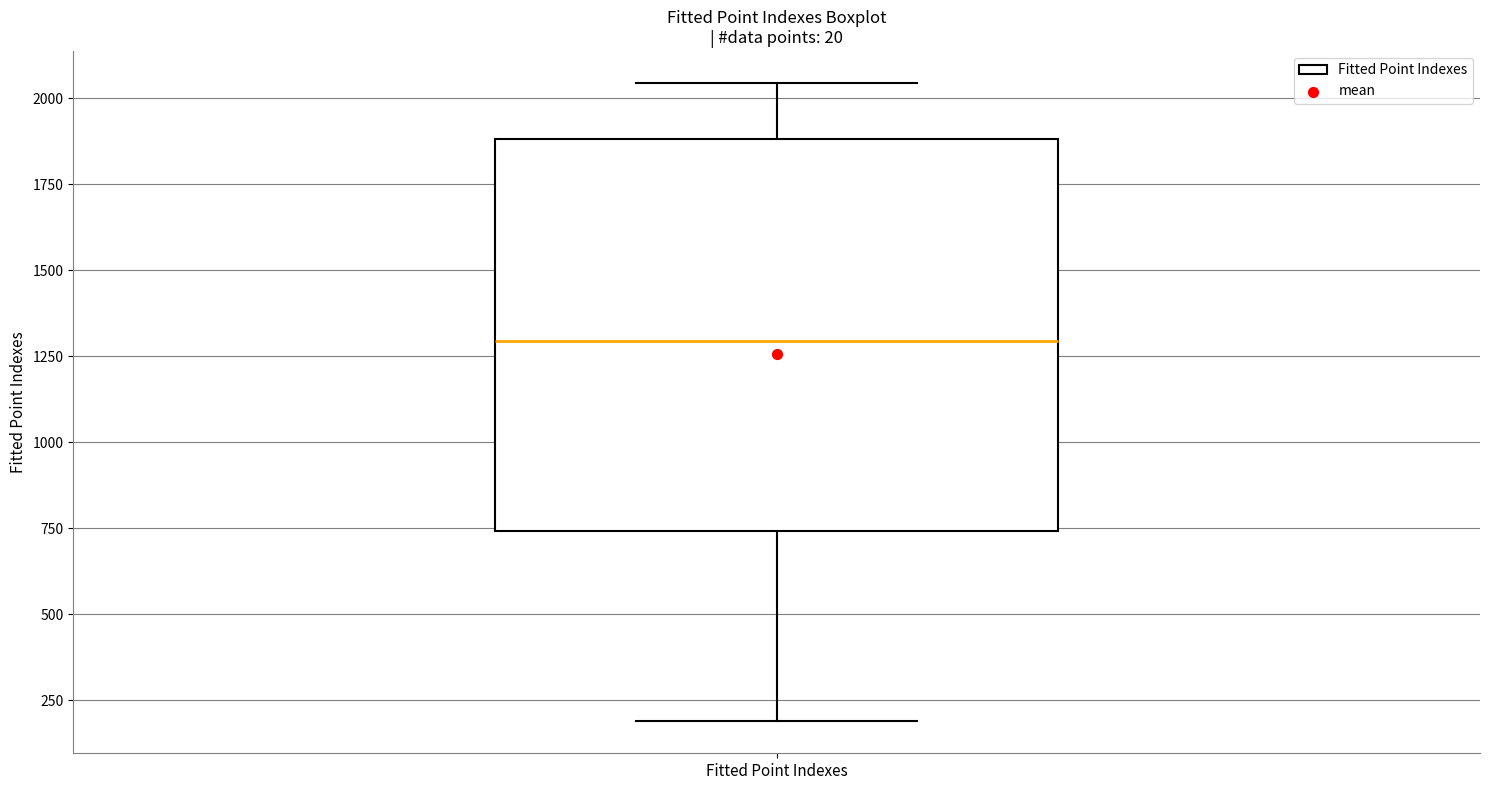

Transcribe this box plot: give where the median line is, the range the box spans, and where the two whiskers end, as read against the y-axis. The values are not printed on the chart, so give them approximately, as read against the axis.

median 1300, box 750 to 1900, whiskers 200 to 2050